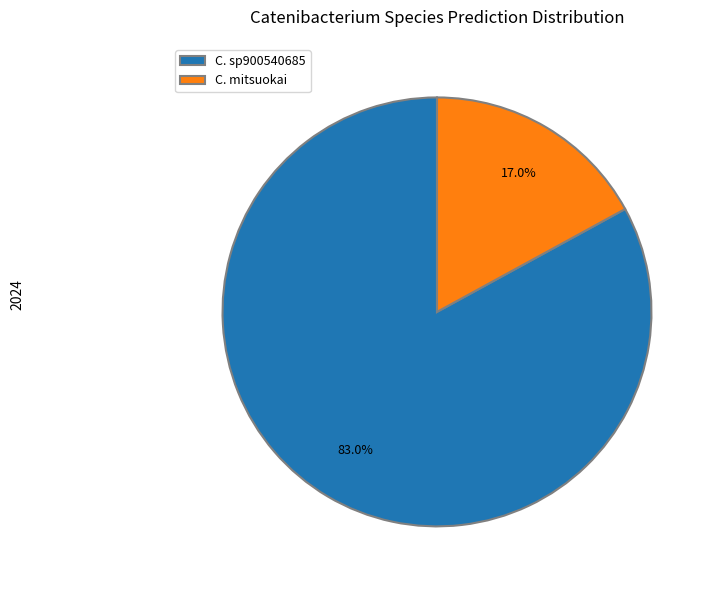

What is the largest slice in the pie chart?

C. sp900540685